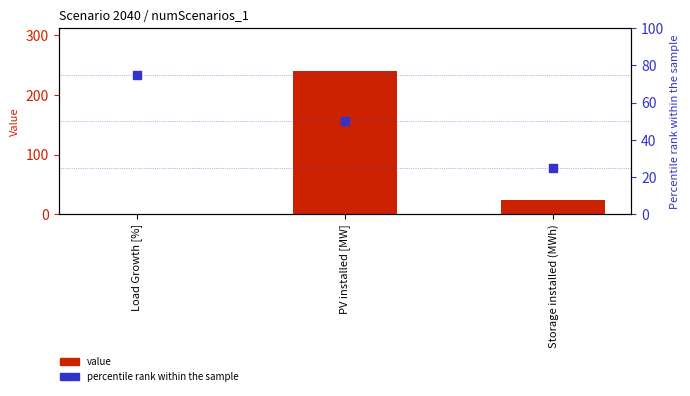

Which series reaches the minimum Y coordinate?

value